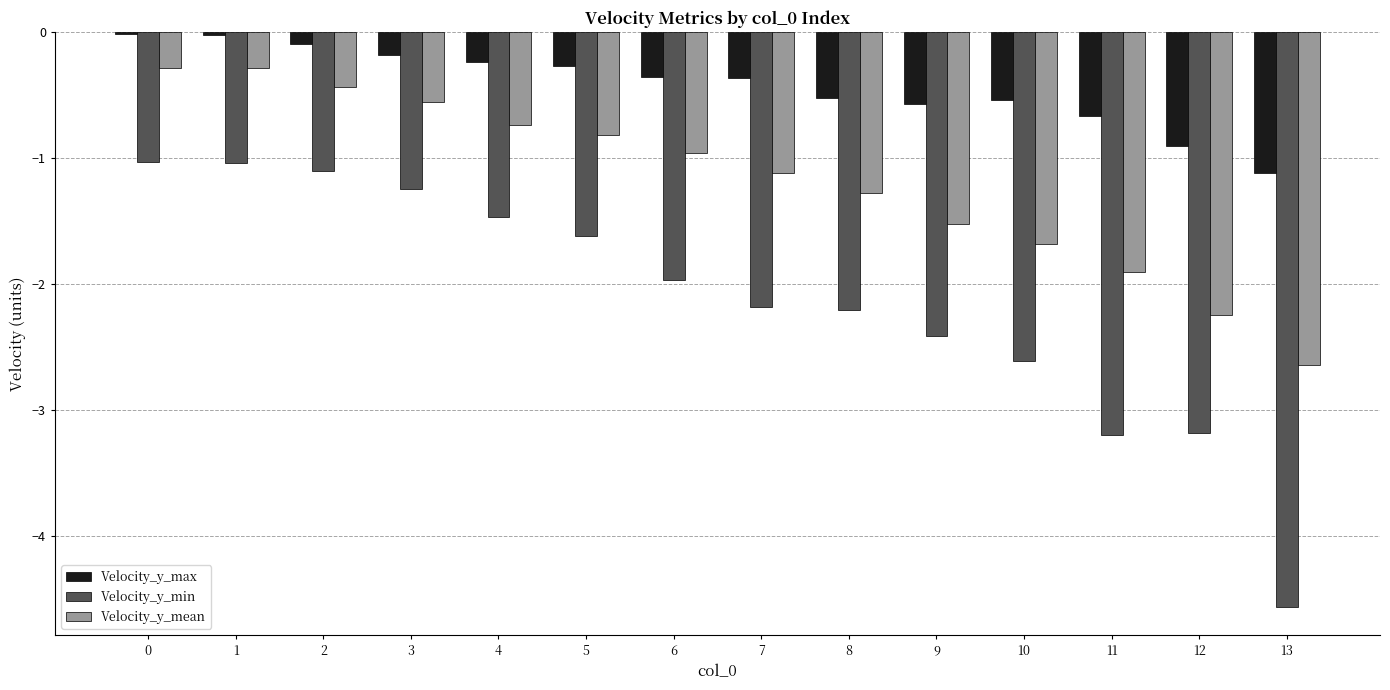

Between 1 and 6, which series saw the biggest shift?

Velocity_y_min